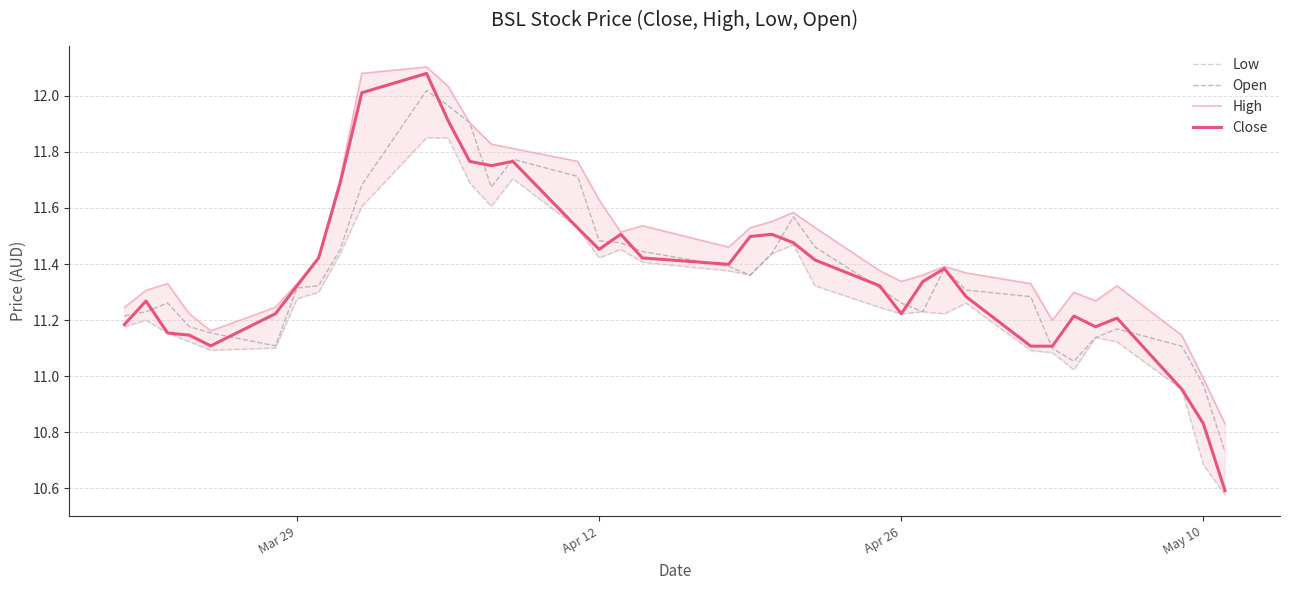

The Close series shows 2.5 at Apr 12. True or false?

False